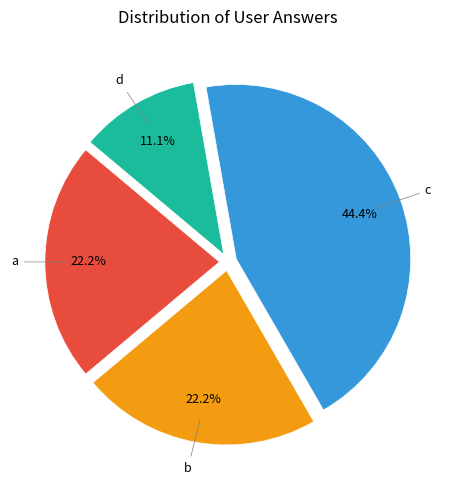

Count the number of slices in the pie.

4